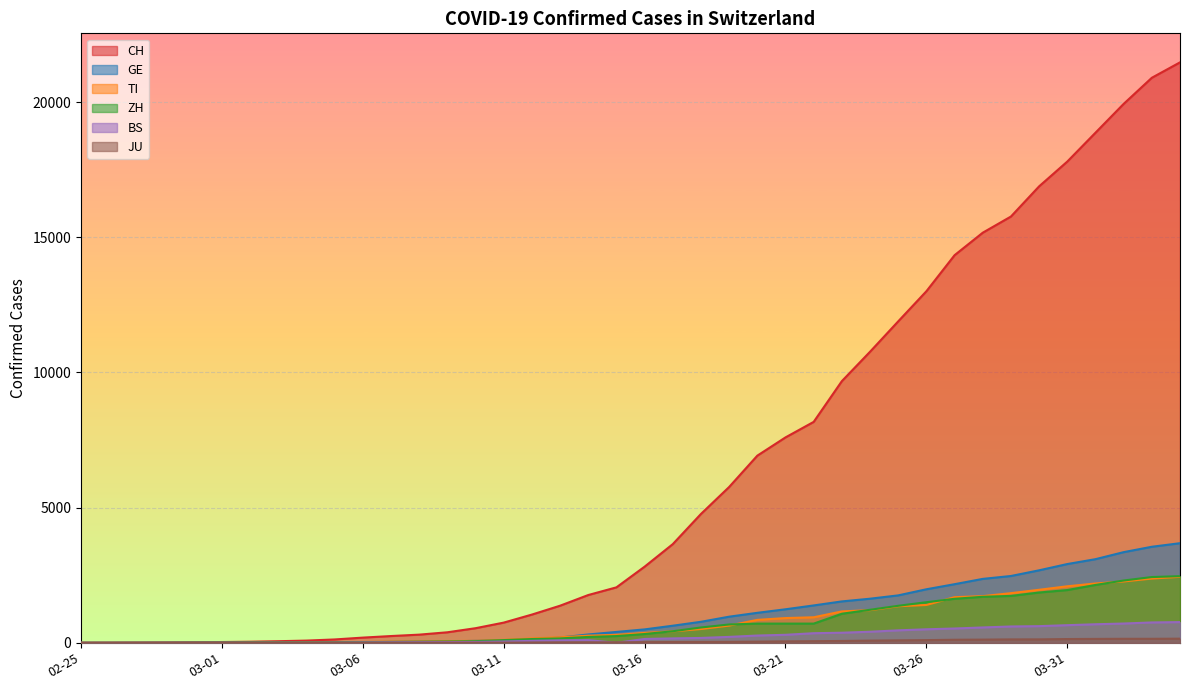

What are all the series names shown in the legend?

CH, GE, TI, ZH, BS, JU